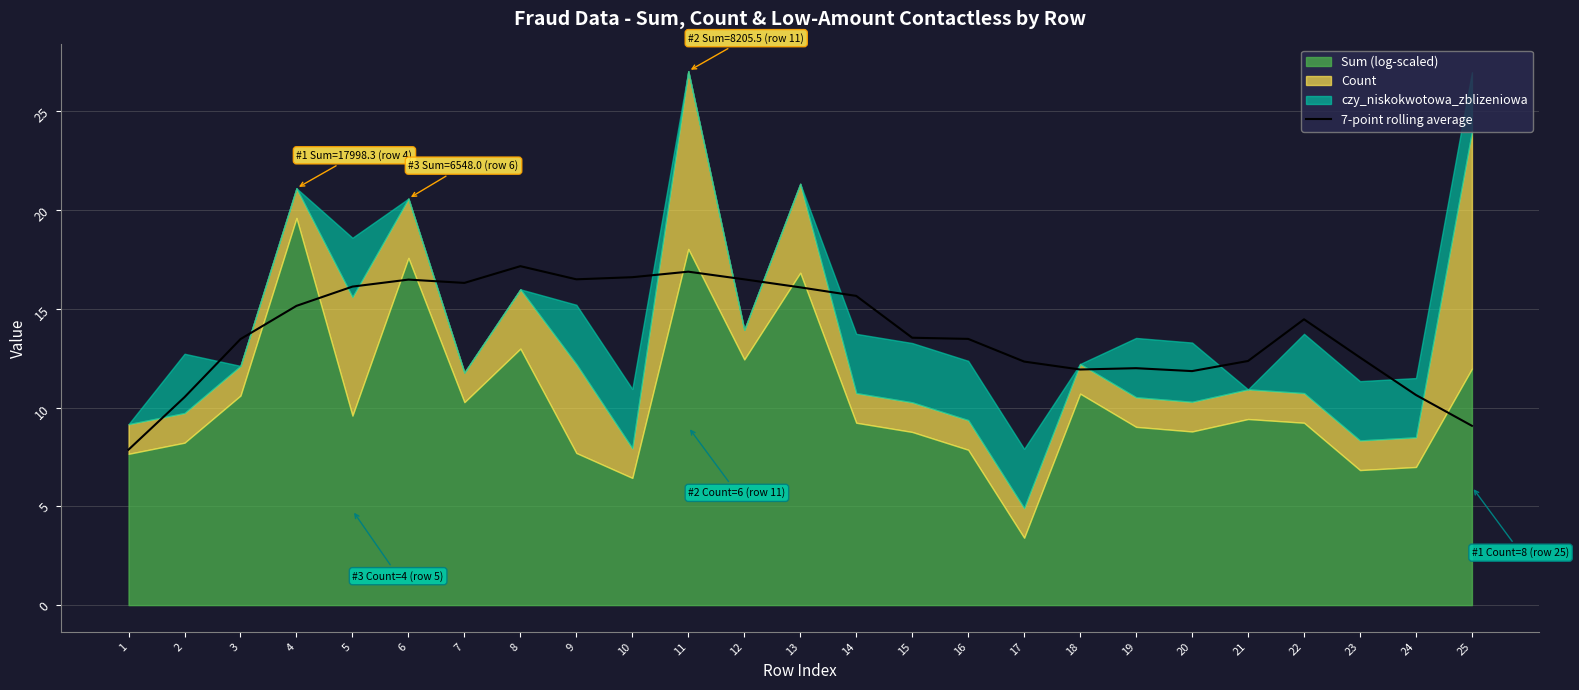

The value of 7-point rolling average at 16 is 19.1. True or false?

False